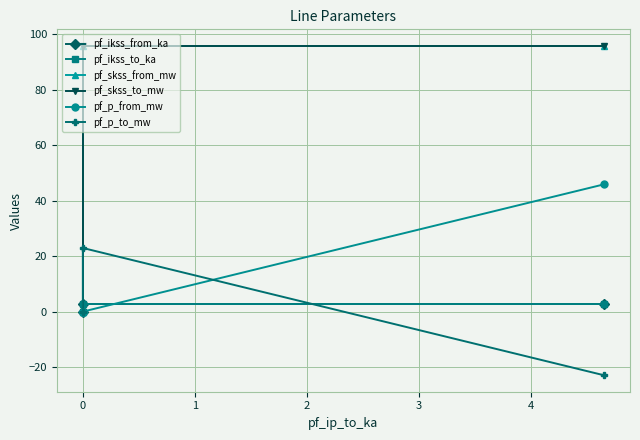

What is the difference between the maximum and minimum values in the pf_ikss_to_ka series?

2.8